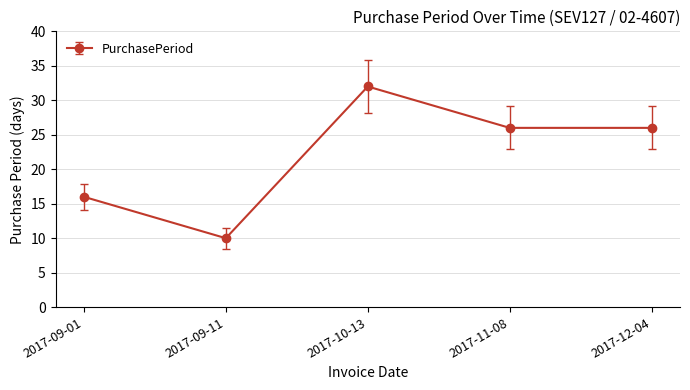

At which label does the data first exceed 26?

2017-10-13